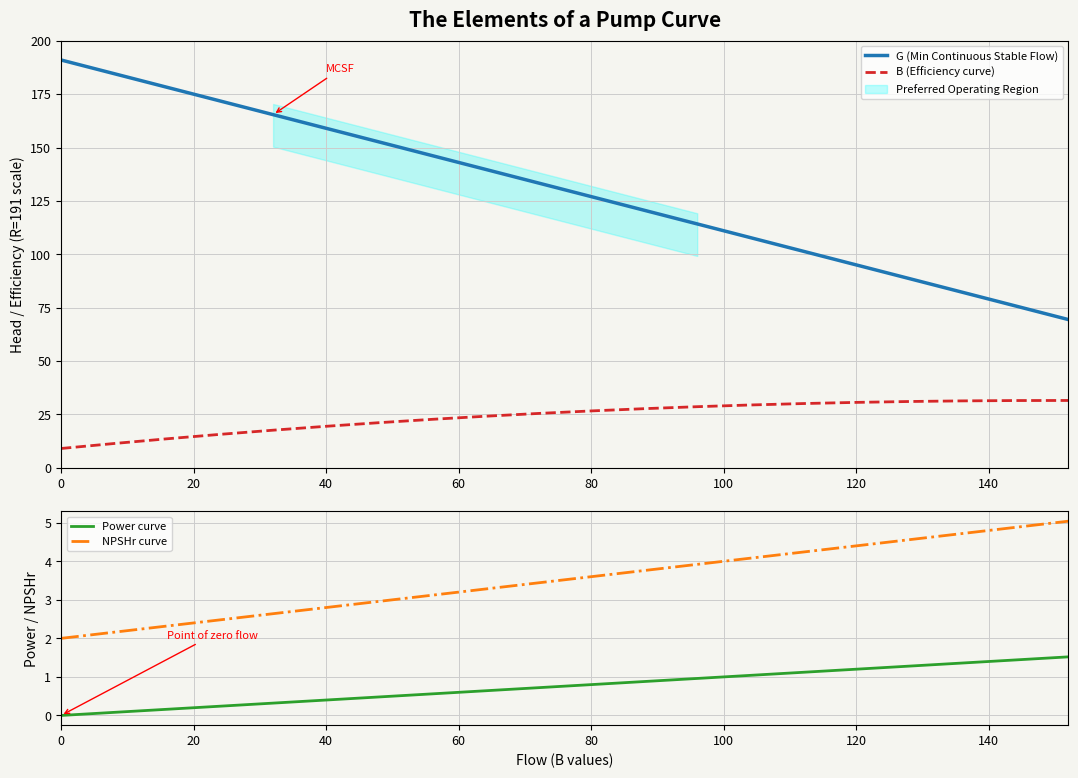

The Power curve series shows 1.6 at 120. True or false?

False